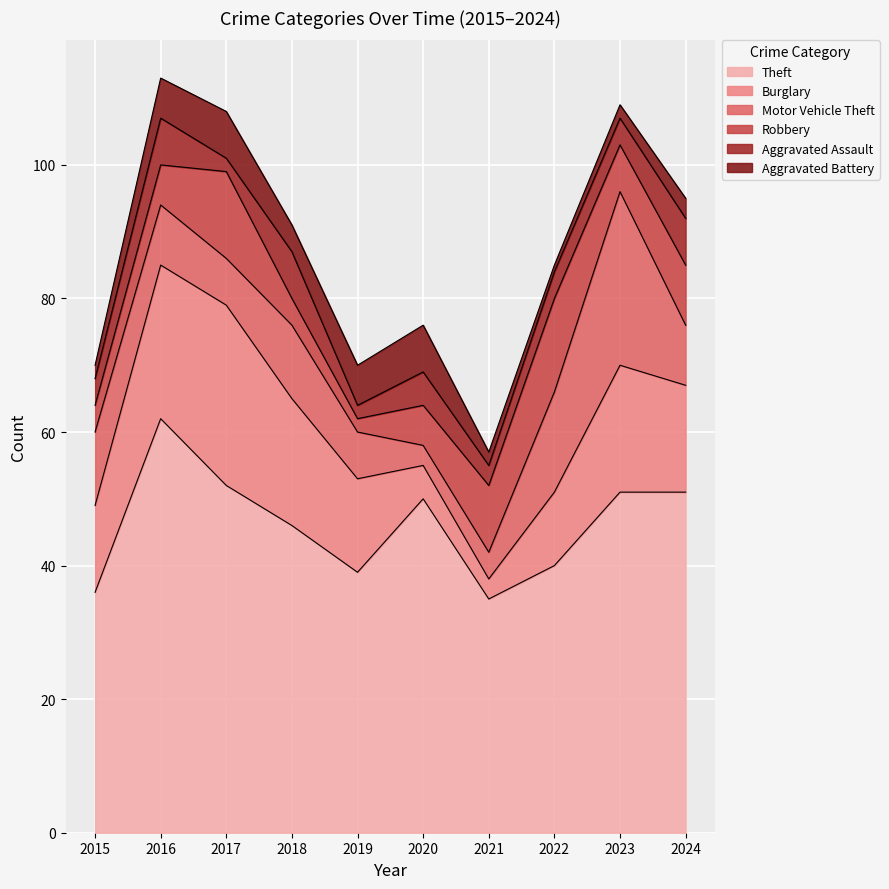

What are all the series names shown in the legend?

Theft, Burglary, Motor Vehicle Theft, Robbery, Aggravated Assault, Aggravated Battery